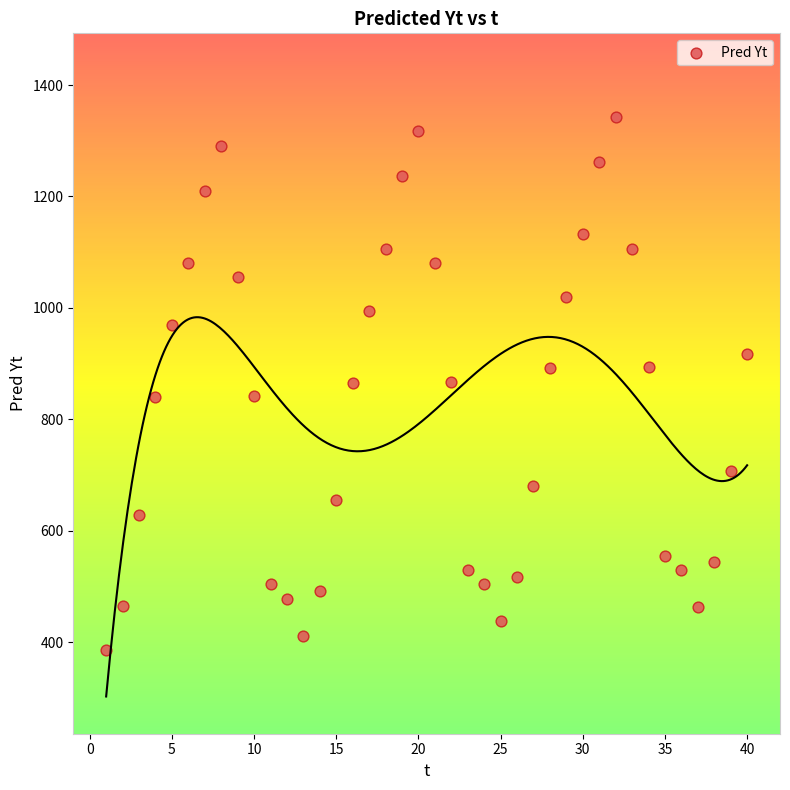

What is the range of Y values (max minus min)?

957.1